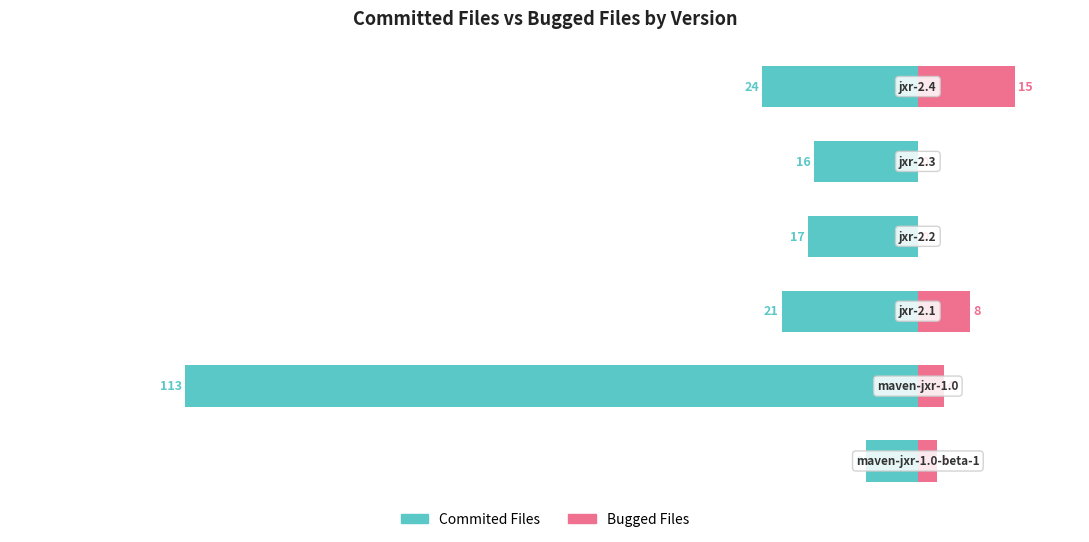

Is it true that Commited Files equals -8 at 0?

True